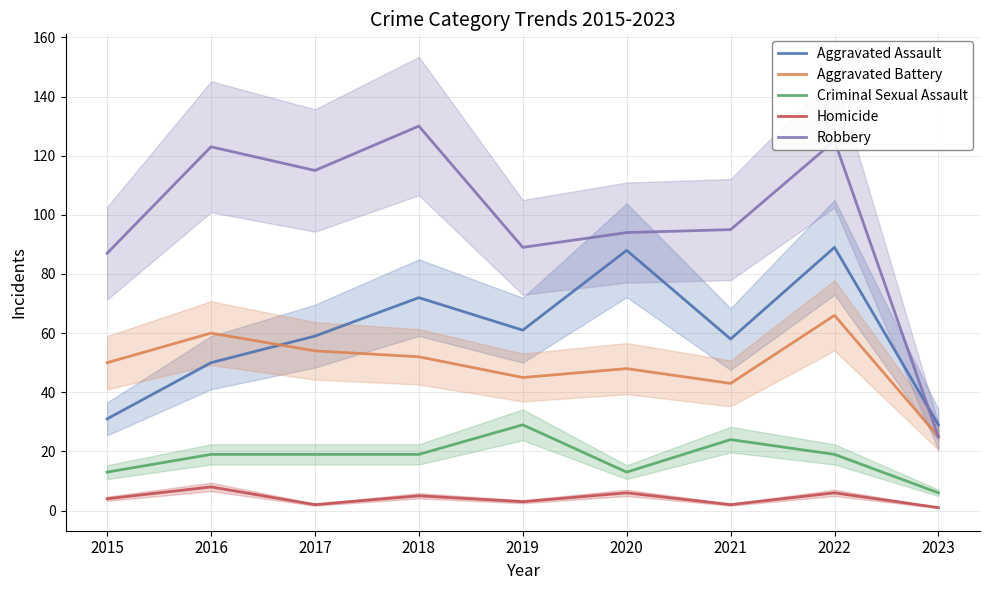

The value of Homicide at 2022 is 6. True or false?

True